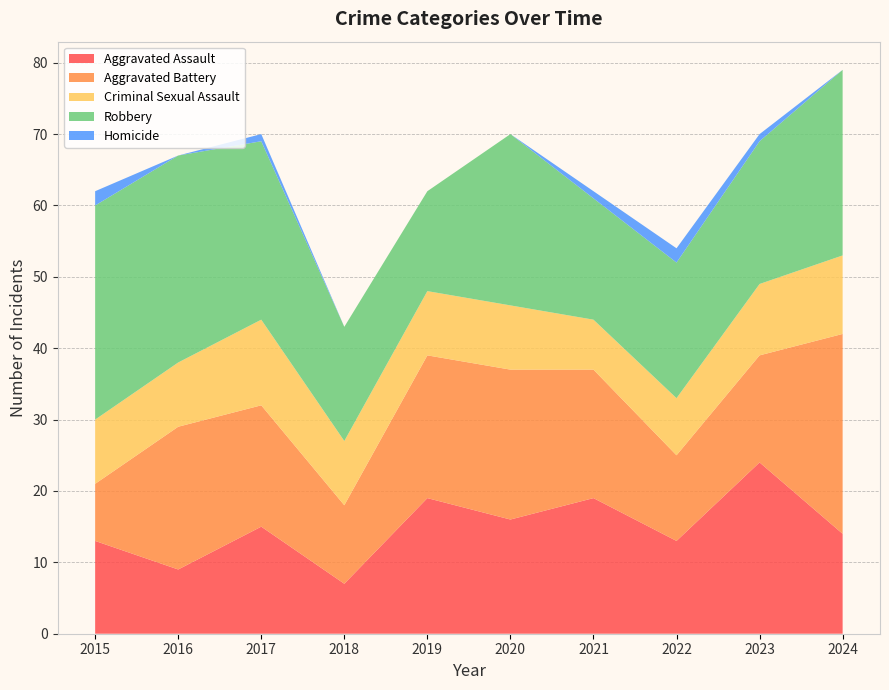

Reading left to right, transcribe all the data shown in this chart.

Aggravated Assault: 2015=13	2016=9	2017=15	2018=7	2019=19	2020=16	2021=19	2022=13	2023=24	2024=14
Aggravated Battery: 2015=8	2016=20	2017=17	2018=11	2019=20	2020=21	2021=18	2022=12	2023=15	2024=28
Criminal Sexual Assault: 2015=9	2016=9	2017=12	2018=9	2019=9	2020=9	2021=7	2022=8	2023=10	2024=11
Robbery: 2015=30	2016=29	2017=25	2018=16	2019=14	2020=24	2021=17	2022=19	2023=20	2024=26
Homicide: 2015=2	2016=0	2017=1	2018=0	2019=0	2020=0	2021=1	2022=2	2023=1	2024=0